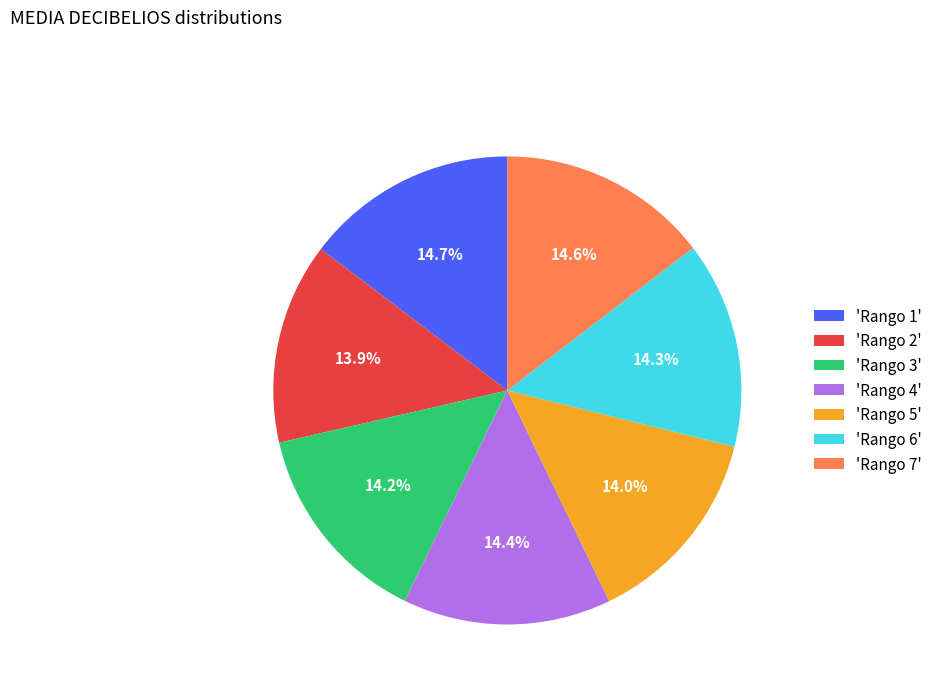

Count the number of slices in the pie.

7